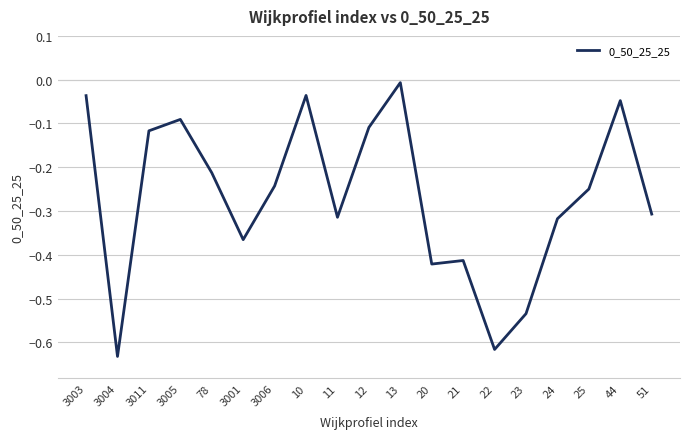

What is the difference between the maximum and minimum values?

0.6